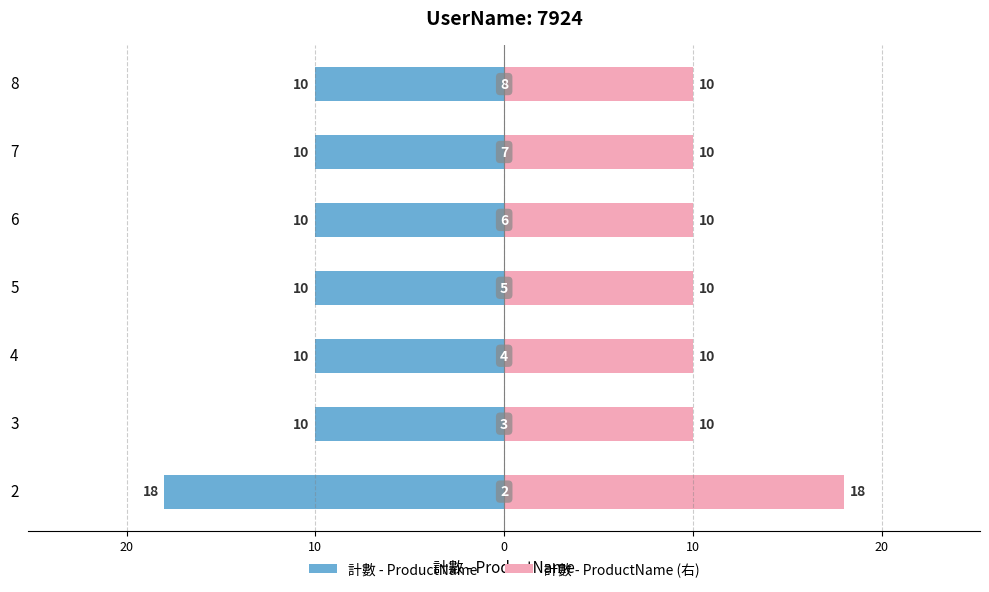

Is it true that 計數 - ProductName (右) equals 2 at 8?

False